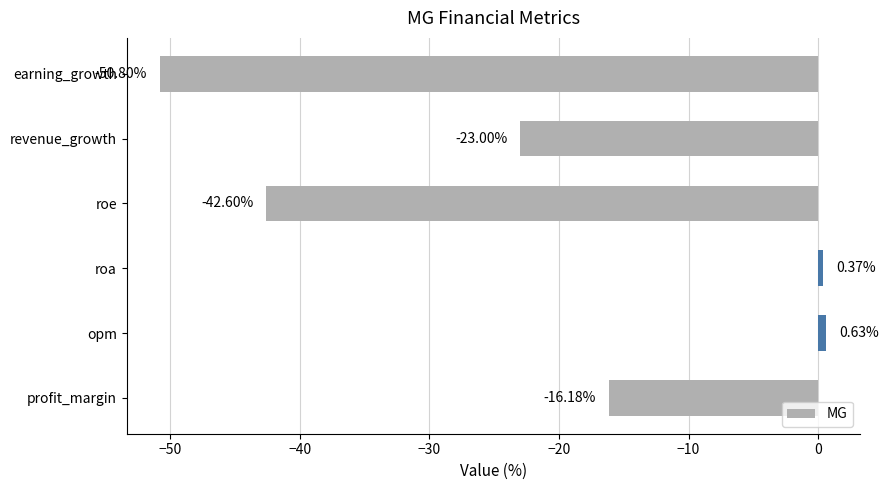

At which label is the value closest to -25?

revenue_growth